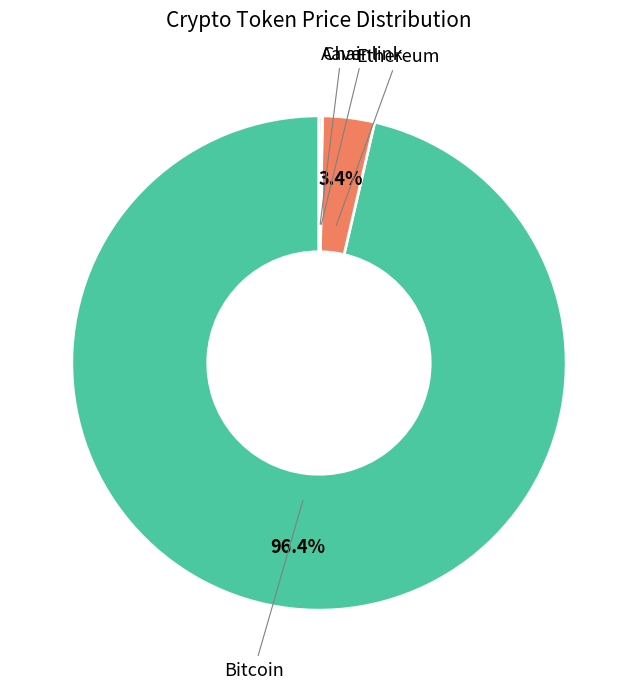

What is the majority slice?

Bitcoin